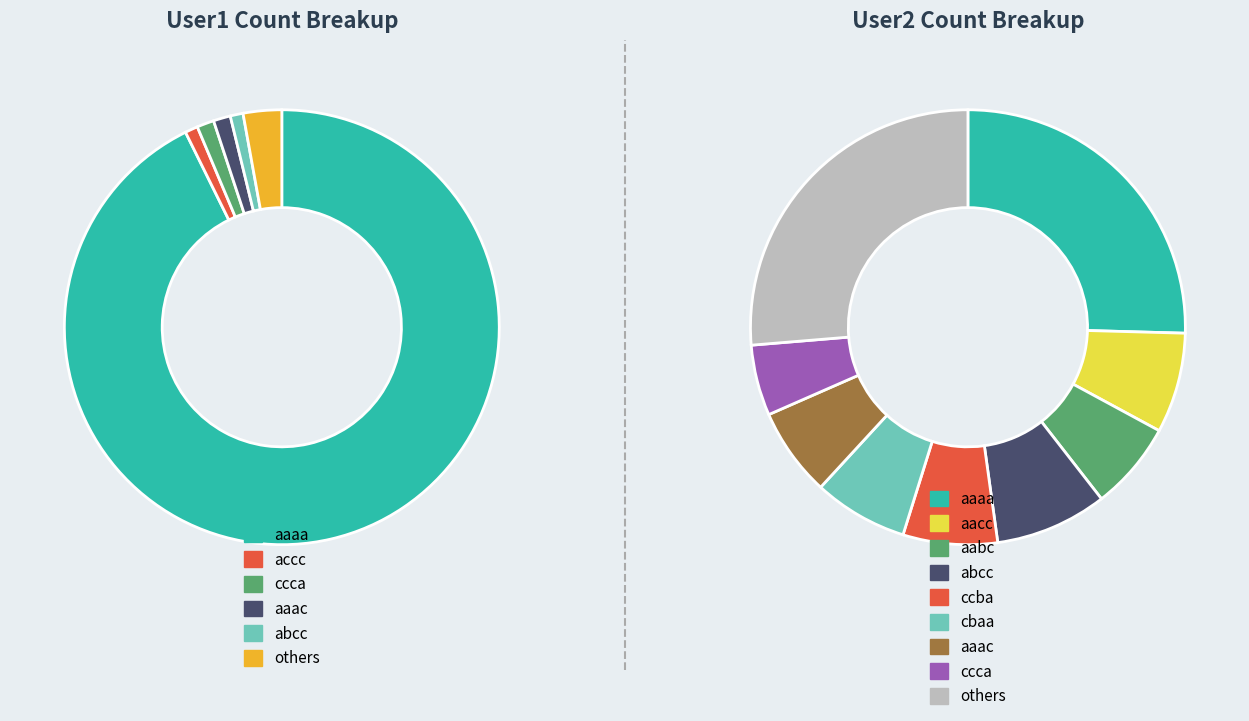

Does any single category account for the majority?

Yes